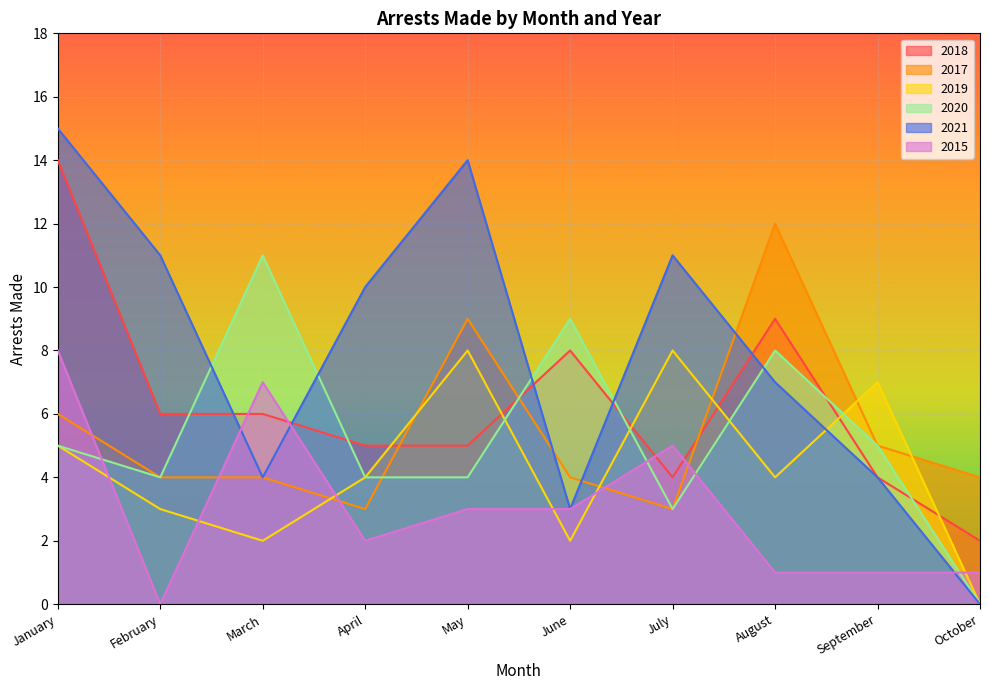

How many series are shown in this chart?

6